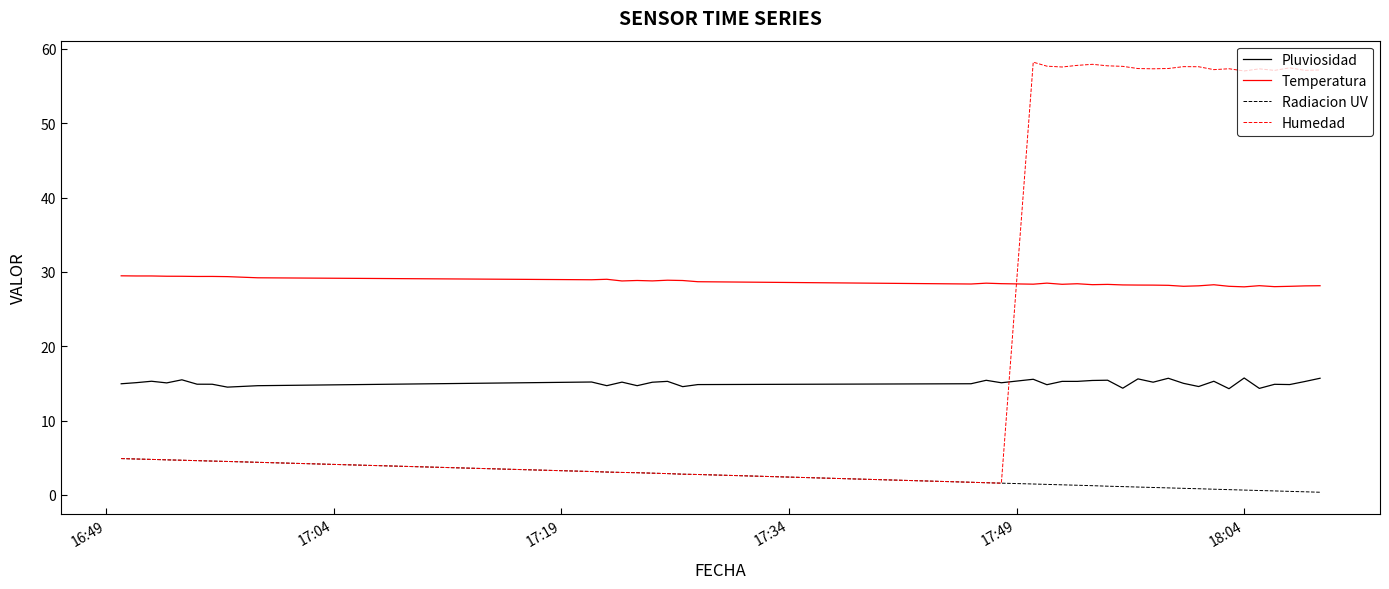

What are all the series names shown in the legend?

Pluviosidad, Temperatura, Radiacion UV, Humedad